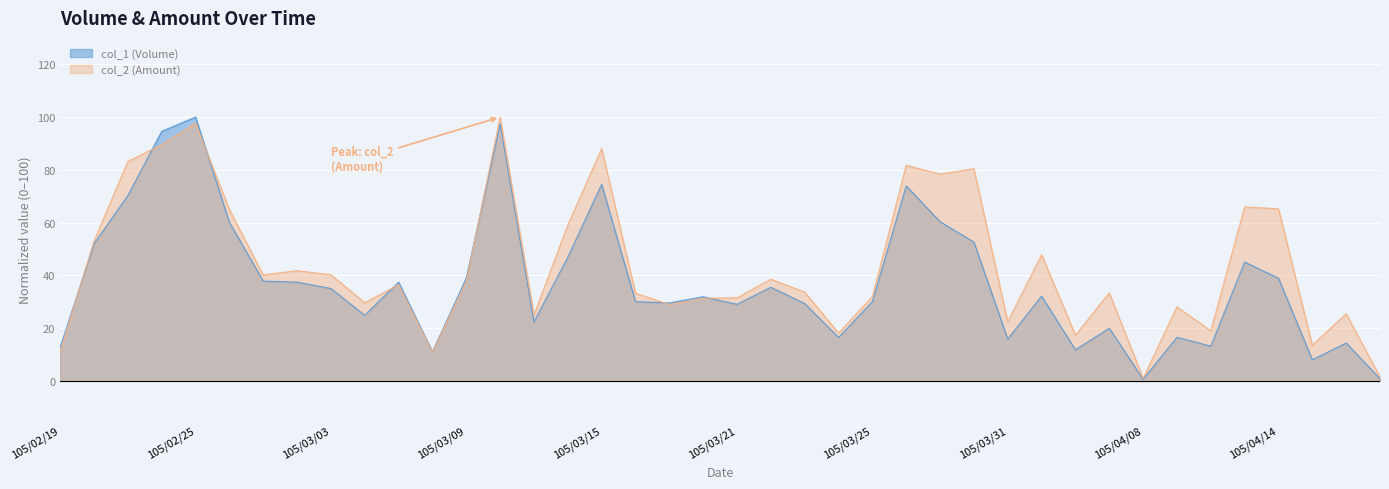

After their last crossing, which series has the higher values: col_2 or col_1?

col_2